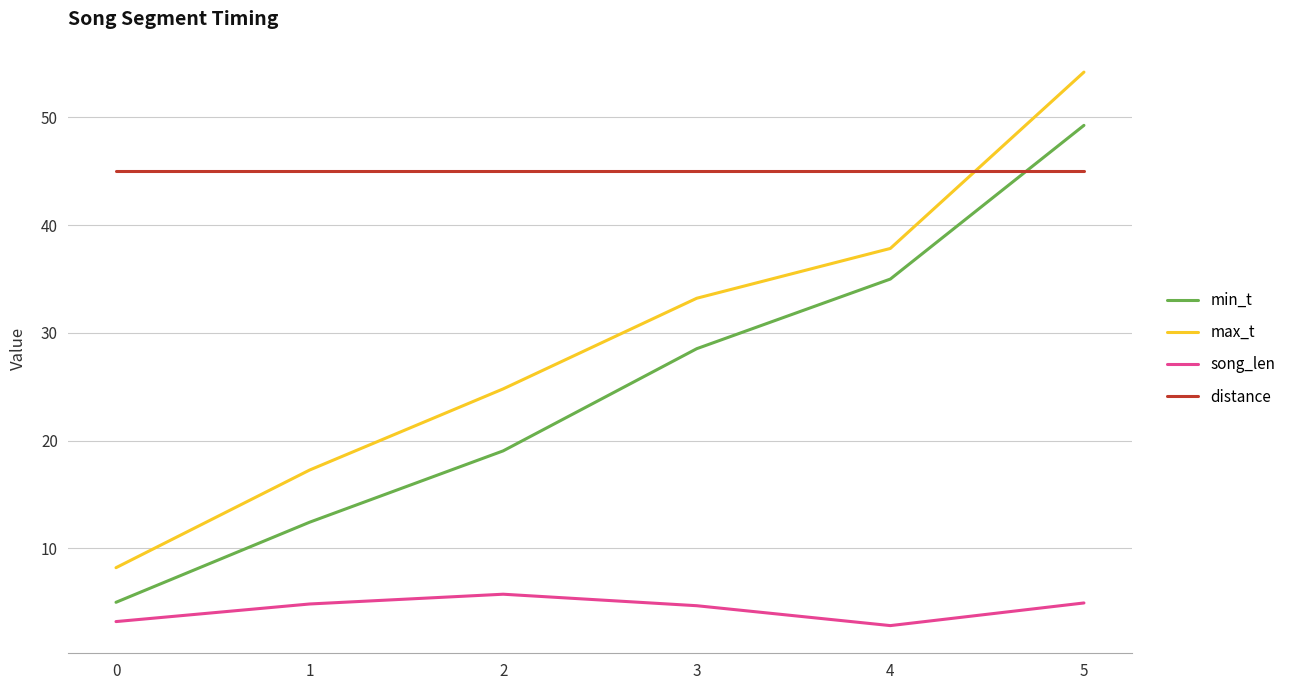

Rank the series by their maximum value, from lowest to highest.

song_len, distance, min_t, max_t